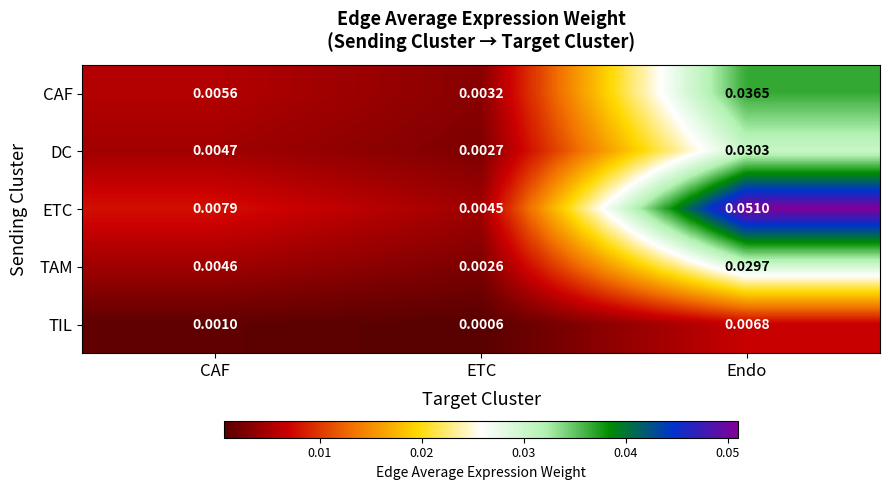

Which series has the widest spread of values?

ETC